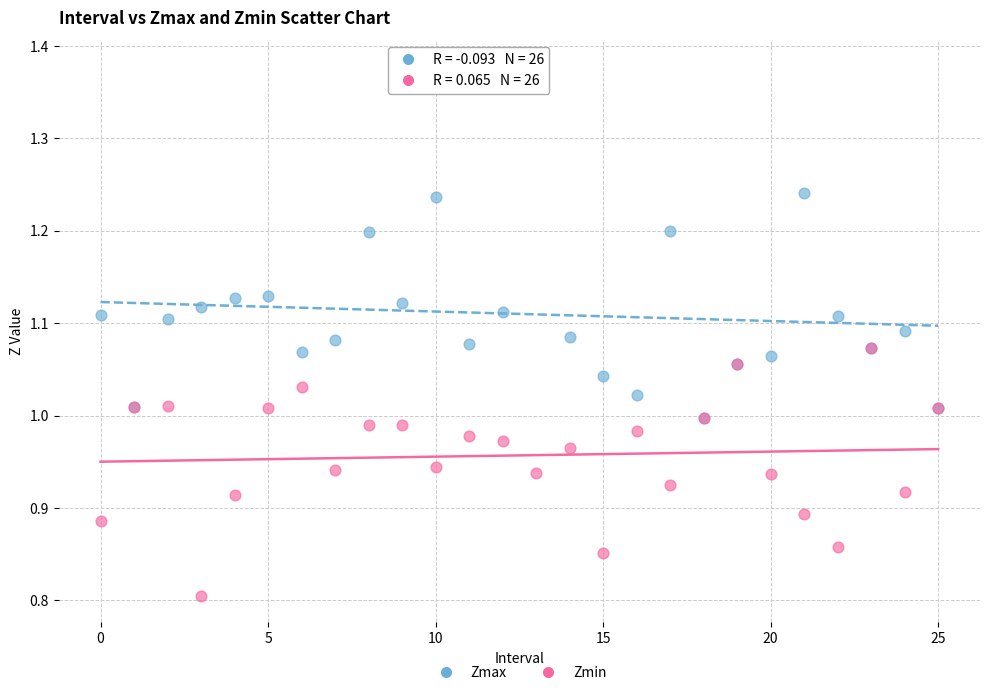

Which series reaches the minimum Y coordinate?

Zmin